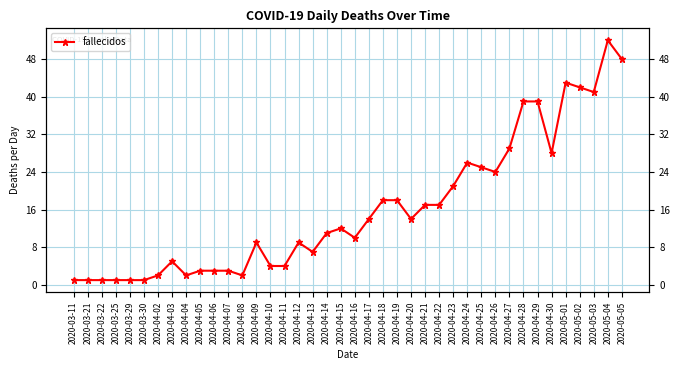

What is the change in value from 2020-04-12 to 2020-04-22?

+8